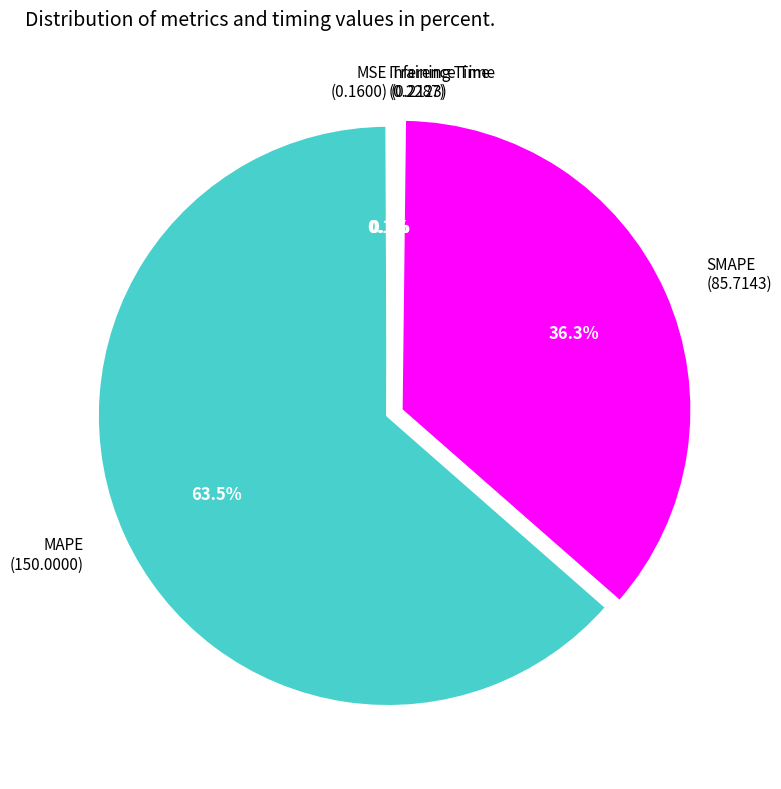

Which category has the biggest portion of the pie?

MAPE